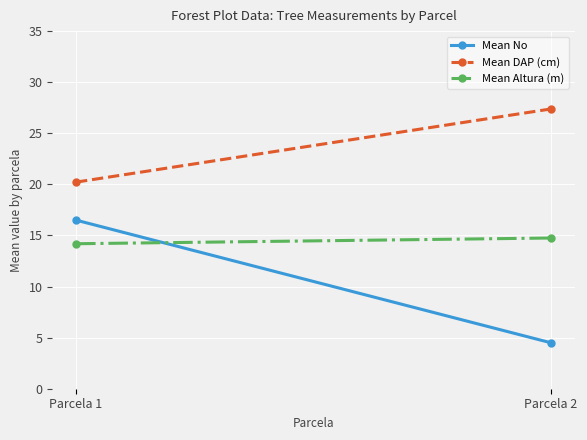

Is it true that Mean DAP (cm) equals 27.4 at Parcela 2?

True